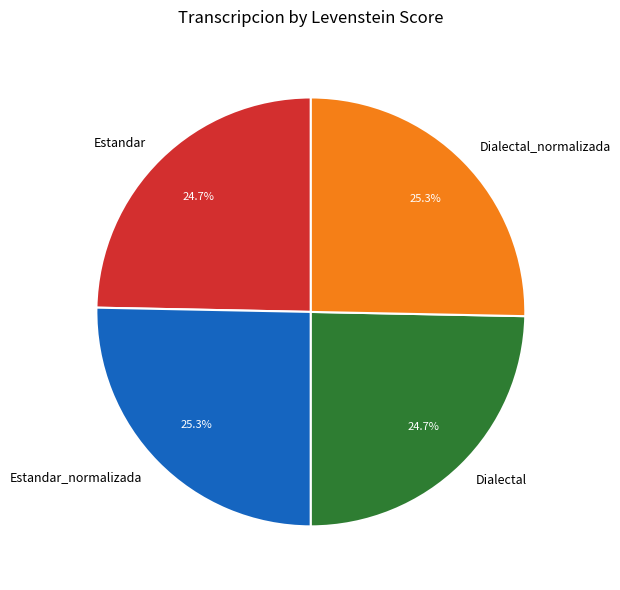

True or false: Estandar accounts for 25% of the total.

True